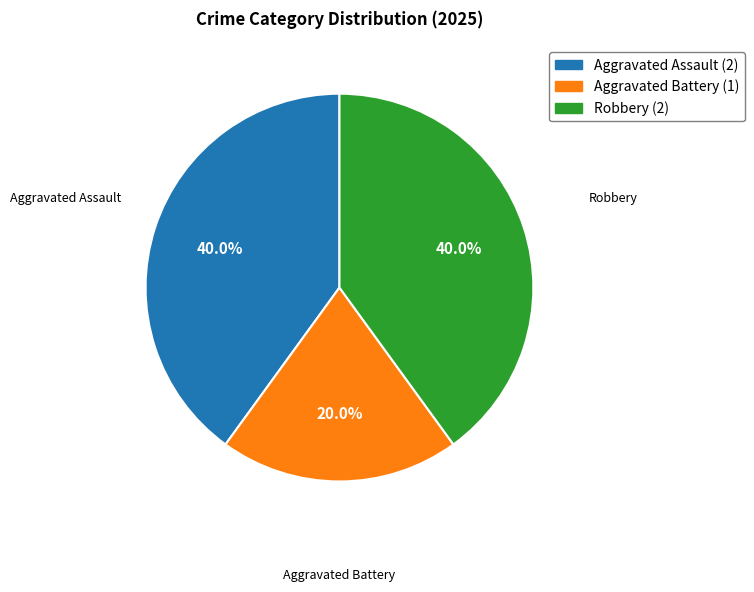

True or false: Aggravated Assault accounts for 49% of the total.

False